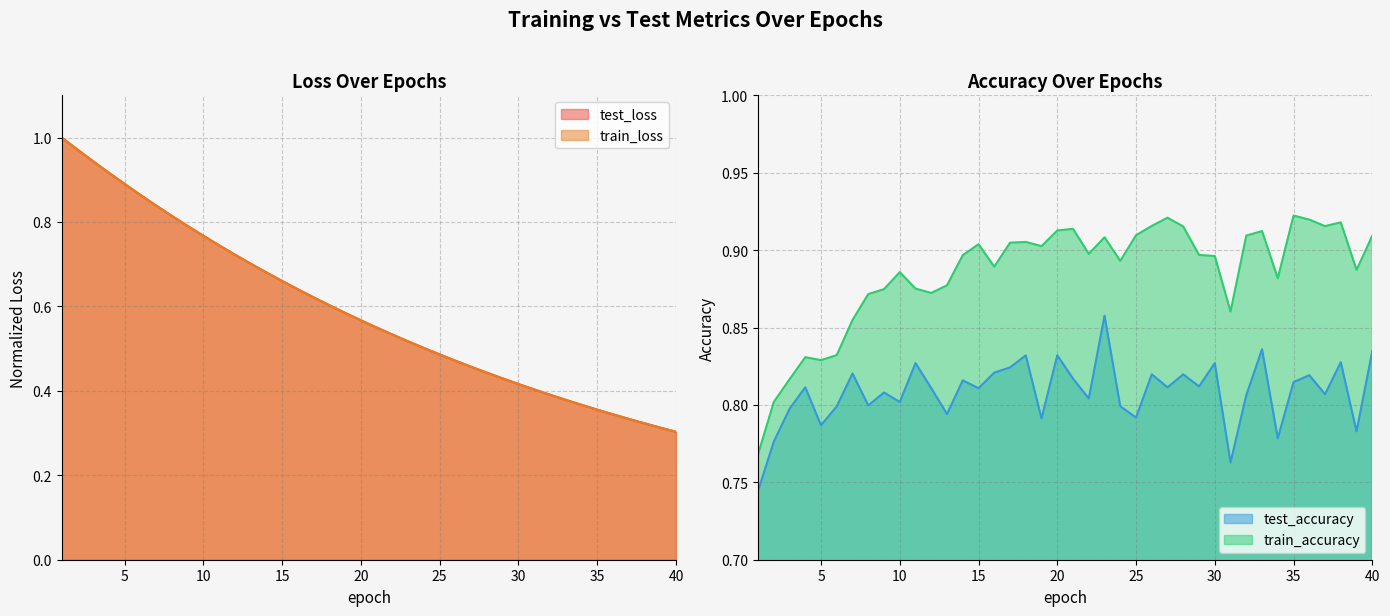

True or false: train_loss has more than 2 interior local peaks.

False